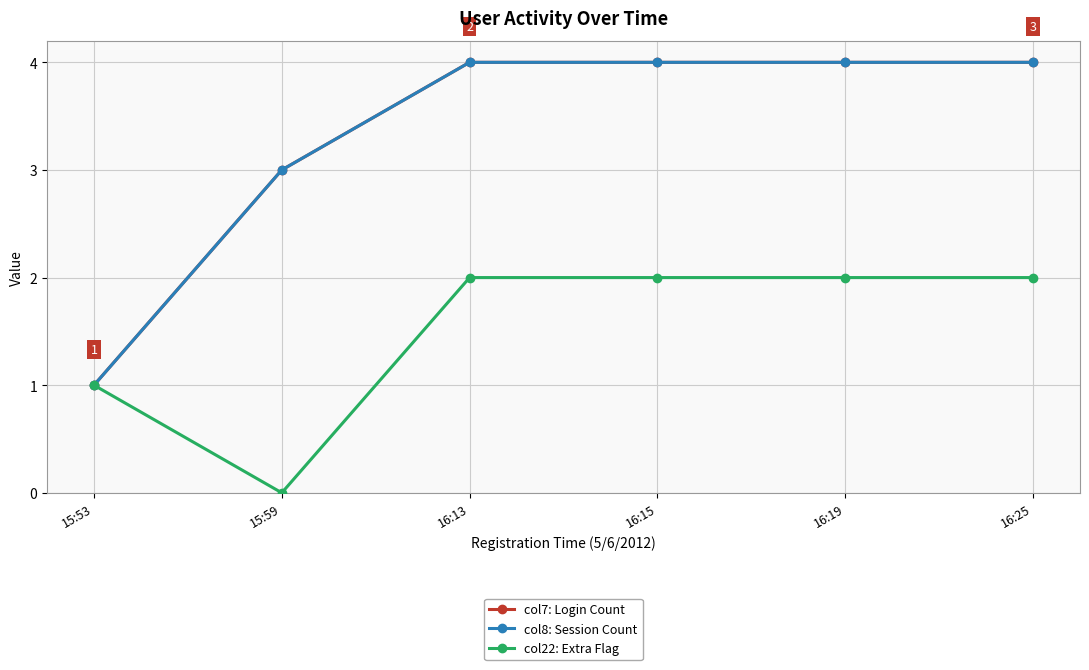

What is the sum of the col22: Extra Flag values at 16:13 and 15:59?

2